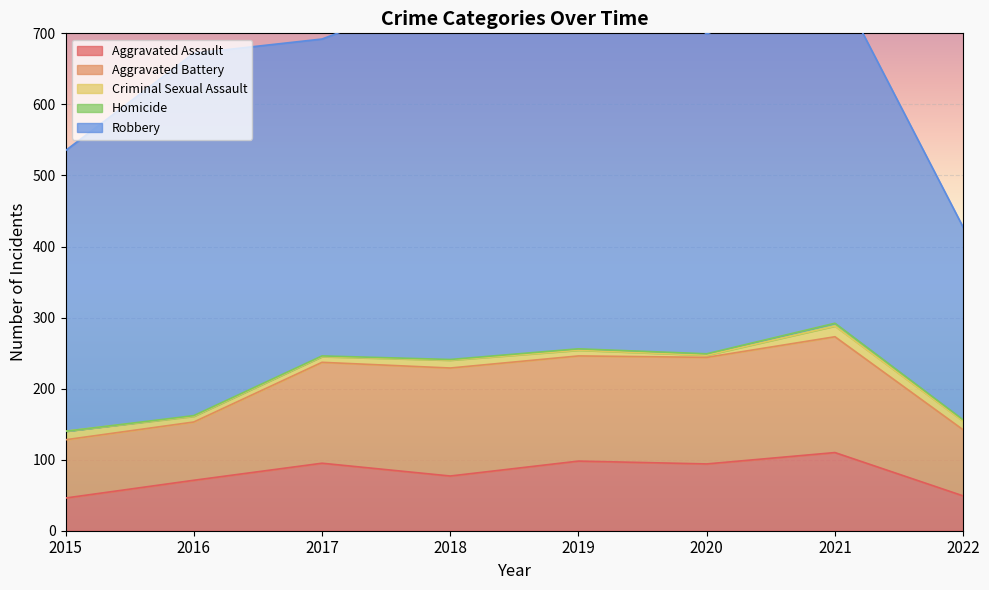

What is the sum of all Aggravated Battery values?

1012